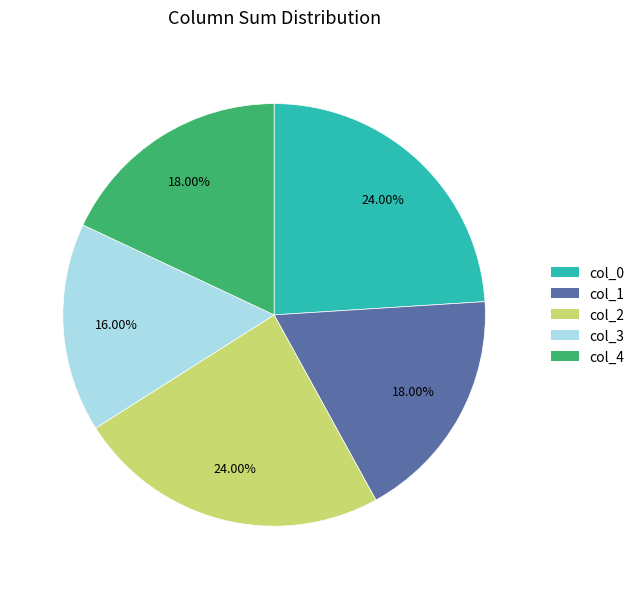

Approximately how many times larger is the value at col_2 compared to col_1?

1.3